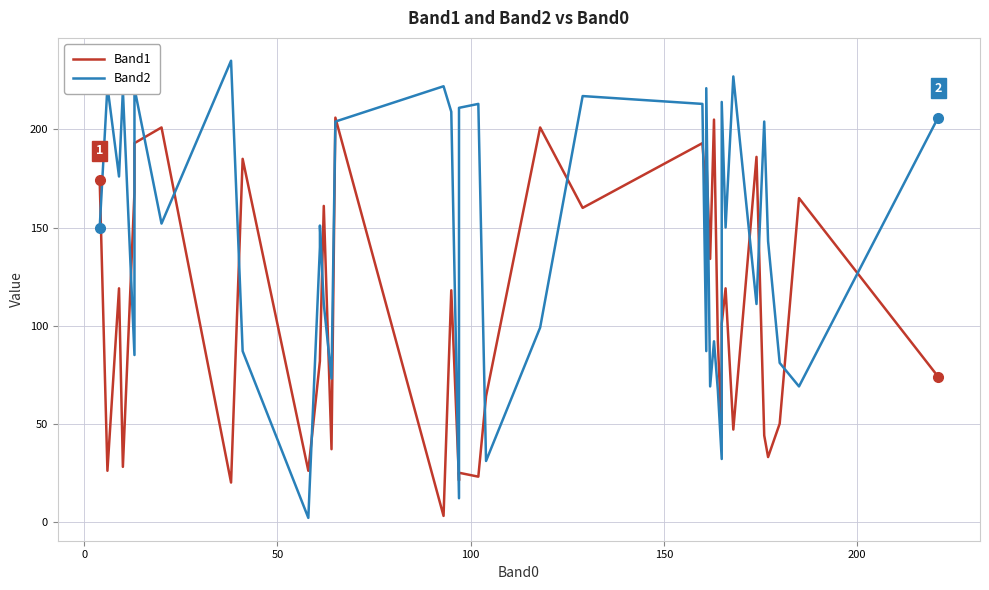

What is the difference between the maximum and minimum values in the Band1 series?

203